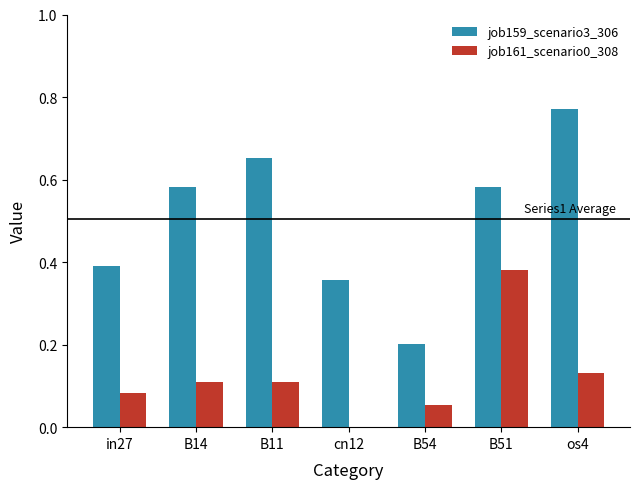

Count the job159_scenario3_306 values in the range 0 to 1.

7